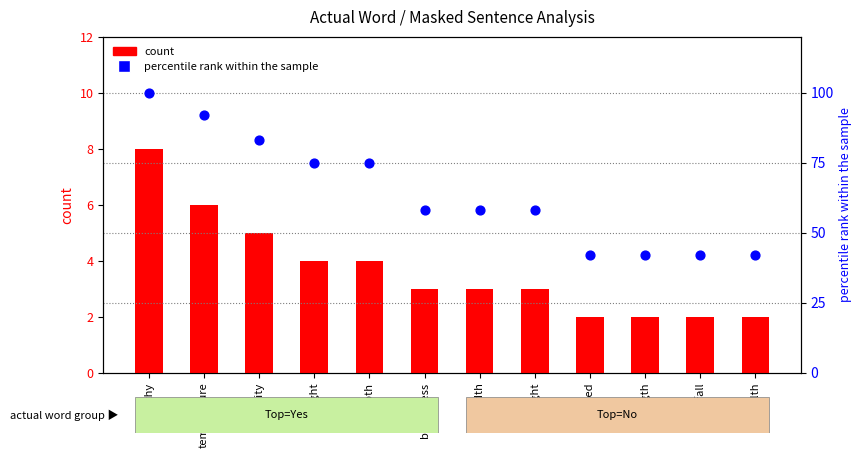

Which series reaches the maximum Y coordinate?

percentile rank within the sample